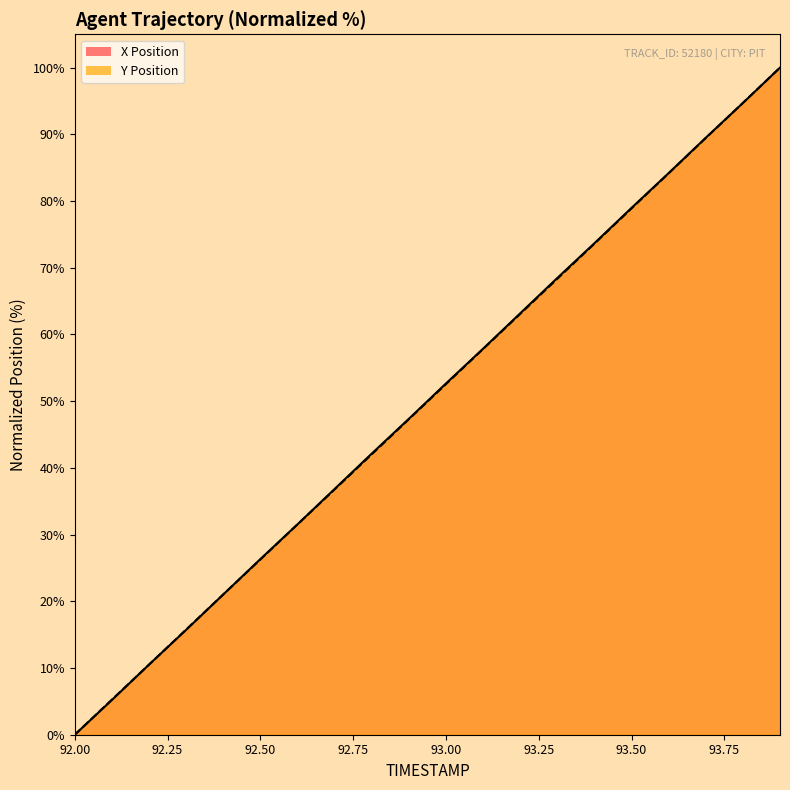

Reading left to right, extract all data points from this chart.

X: 0.0	5.2	10.5	15.7	21.0	26.3	31.5	36.8	42.1	47.3	52.7	57.9	63.2	68.5	73.7	79.0	84.2	89.5	94.7	100.0
Y: 0.0	5.3	10.5	15.8	21.0	26.3	31.5	36.8	42.0	47.3	52.6	57.8	63.1	68.3	73.6	78.9	84.2	89.4	94.7	100.0